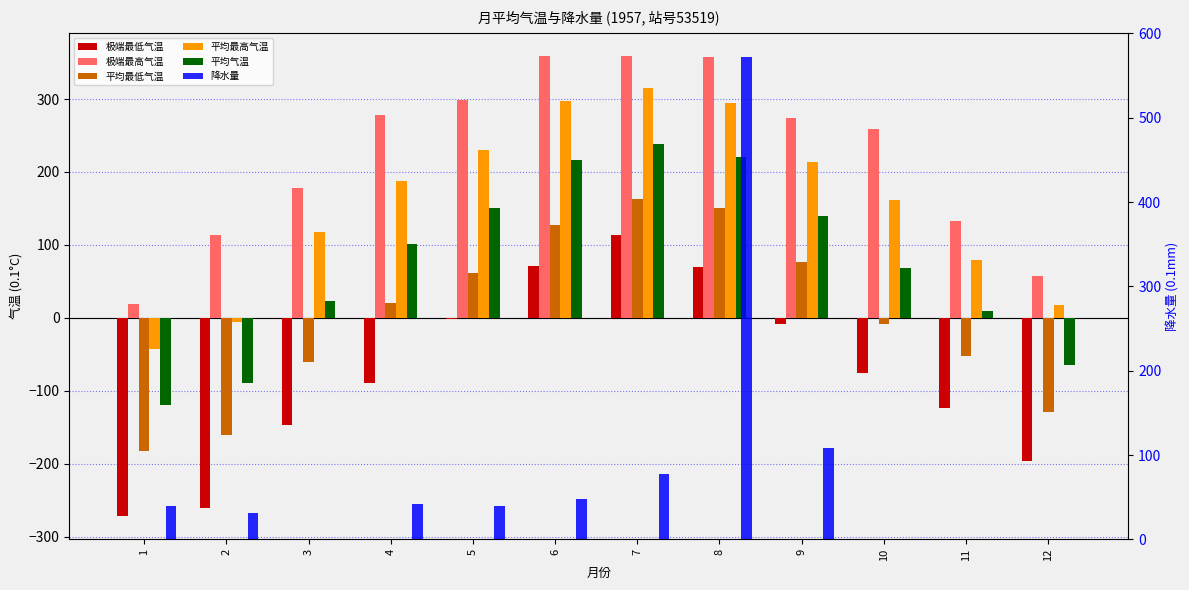

Reading right to left, transcribe all the data shown in this chart.

极端最低气温: 12=-196	11=-123	10=-75	9=-8	8=70	7=114	6=71	5=-2	4=-89	3=-147	2=-260	1=-272
极端最高气温: 12=57	11=133	10=259	9=274	8=357	7=359	6=359	5=298	4=278	3=178	2=113	1=19
平均最低气温: 12=-129	11=-52	10=-9	9=77	8=151	7=163	6=128	5=62	4=21	3=-60	2=-160	1=-182
平均最高气温: 12=18	11=79	10=162	9=214	8=295	7=315	6=297	5=230	4=187	3=118	2=-6	1=-42
平均气温: 12=-65	11=10	10=68	9=139	8=220	7=239	6=217	5=150	4=101	3=23	2=-89	1=-120
降水量: 12=0	11=0	10=0	9=108	8=572	7=77	6=48	5=39	4=42	3=0	2=31	1=40